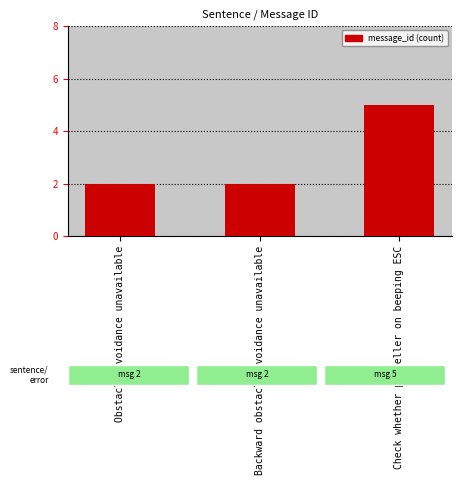

Count the values in the range 2 to 5.

3